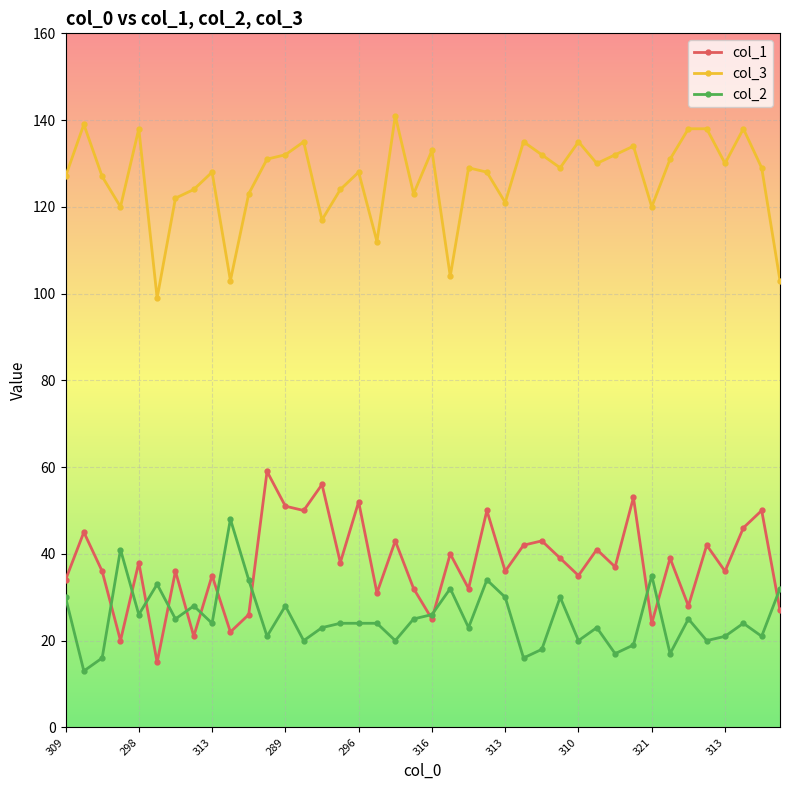

True or false: col_2 has more than 0 interior local peaks.

True